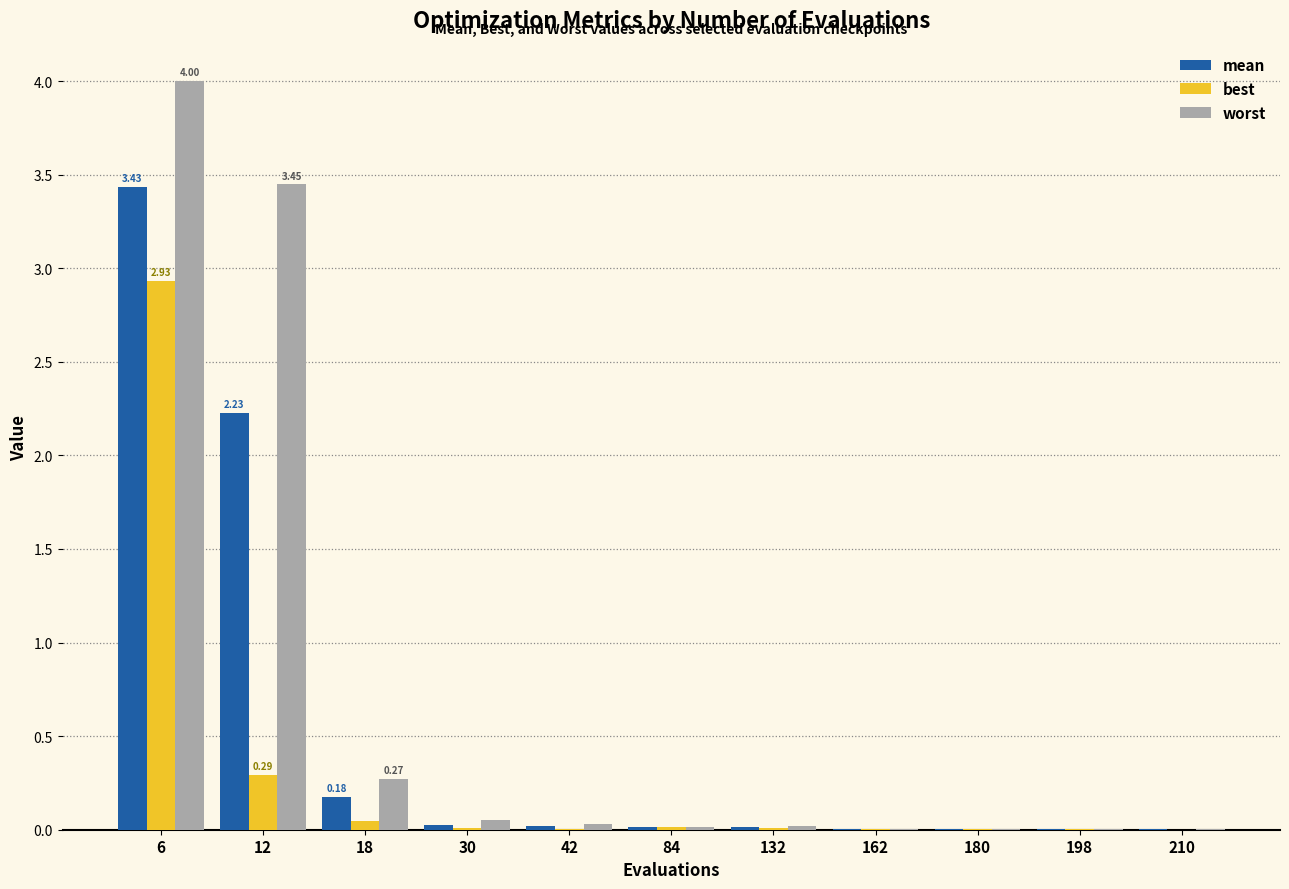

At which label is best closest to 1?

12